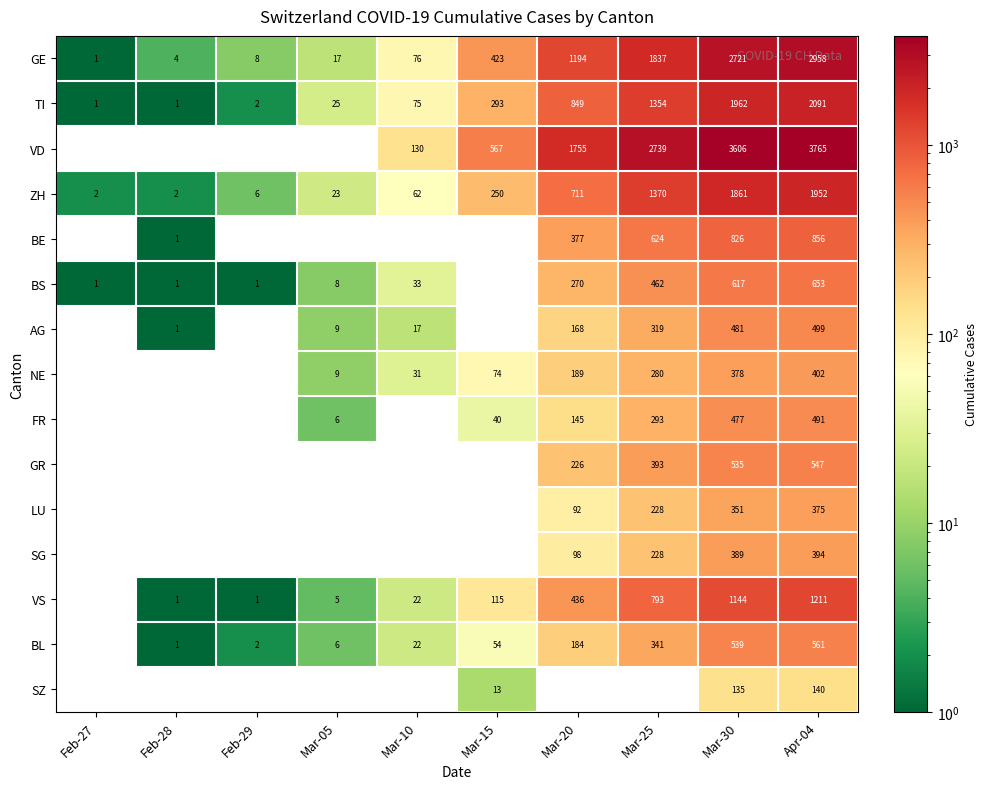

True or false: FR has a value of 293 at Mar-25.

True